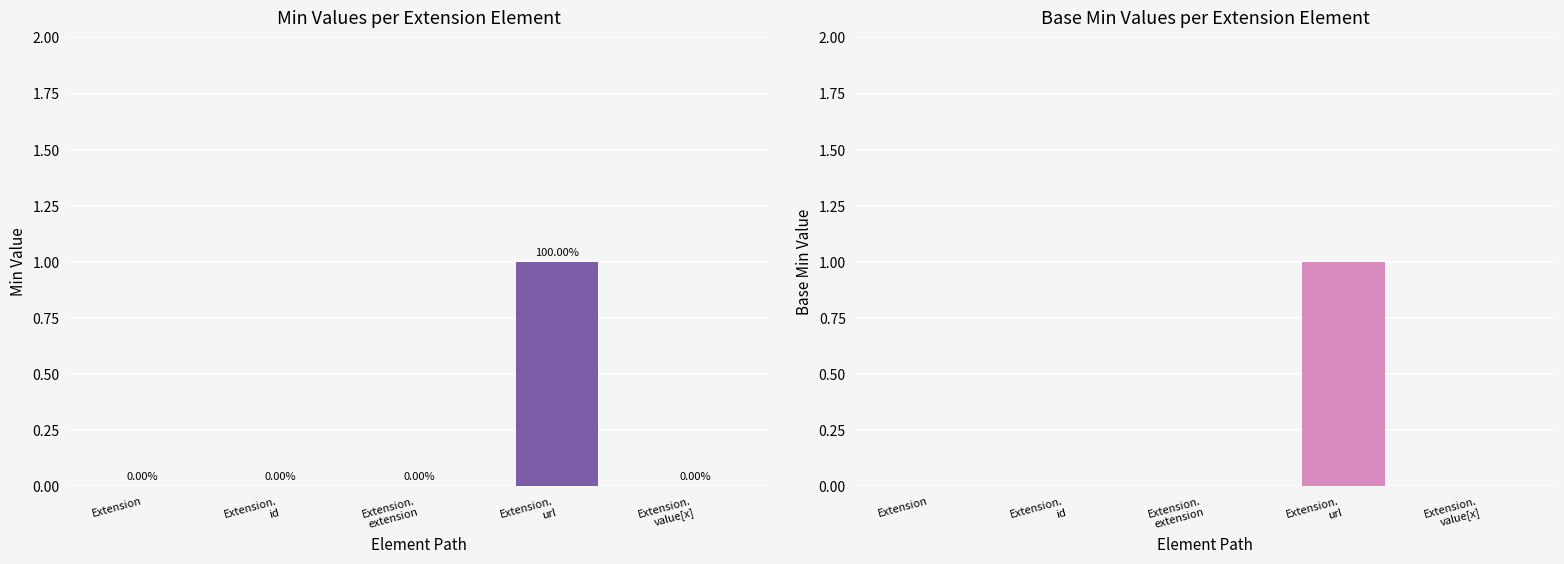

The Min series shows 0 at Extension.value[x]. True or false?

True